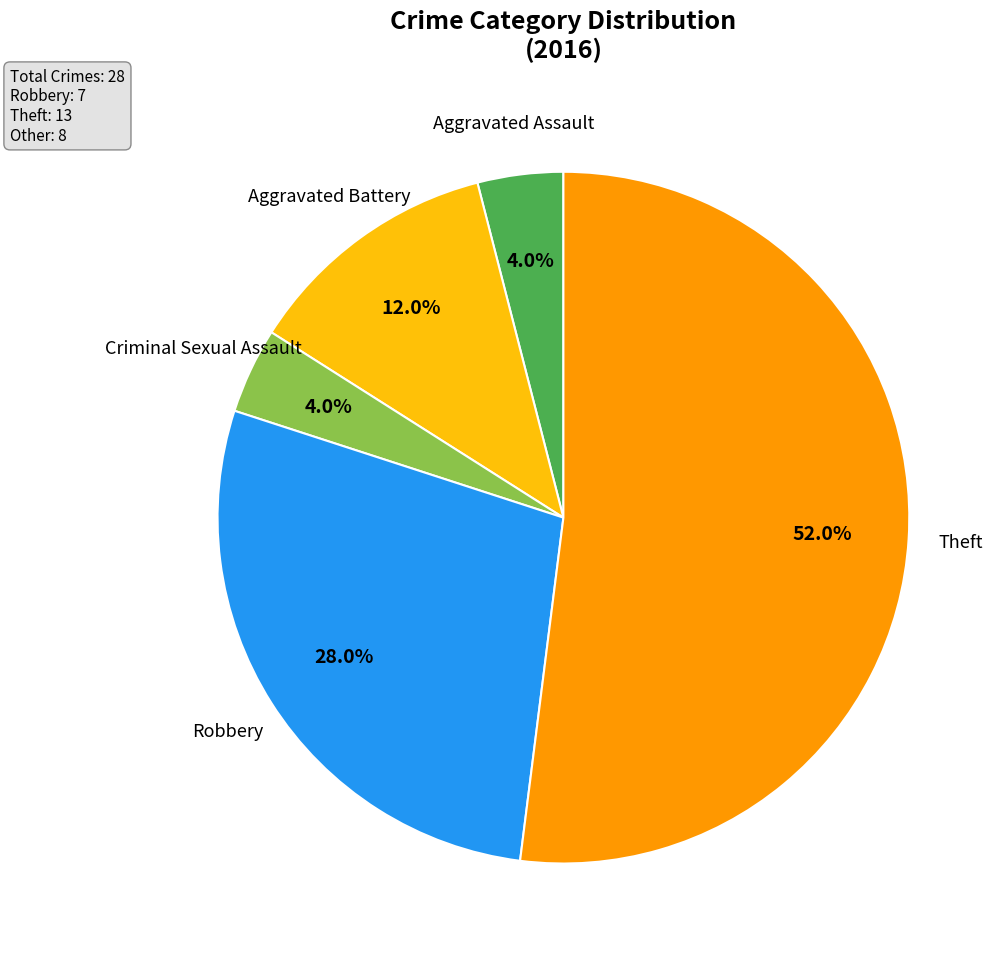

To the nearest percent, what is the combined percentage of Aggravated Battery and Theft?

64%